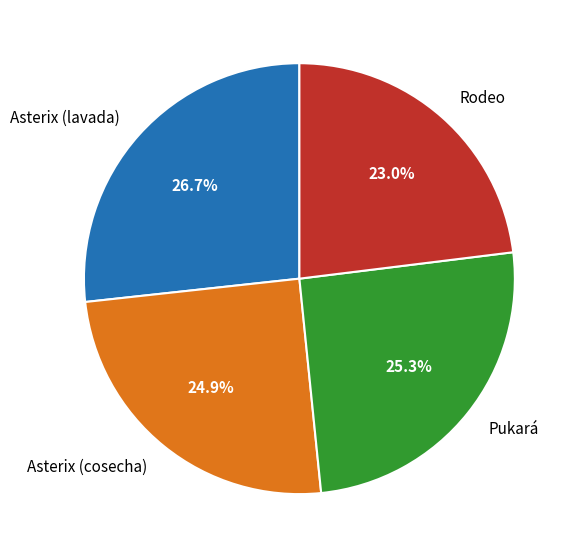

True or false: Asterix (cosecha) accounts for 25% of the total.

True